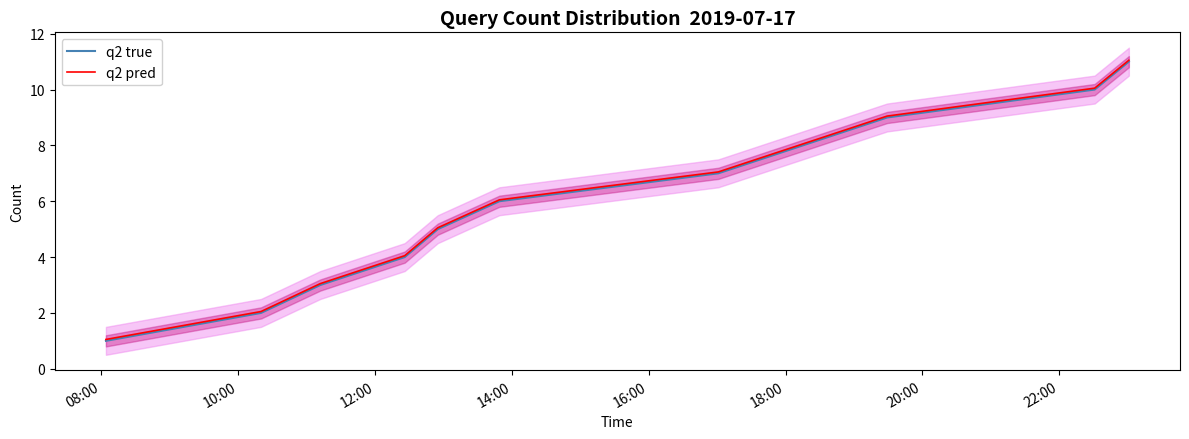

How many lines are shown in the chart?

2